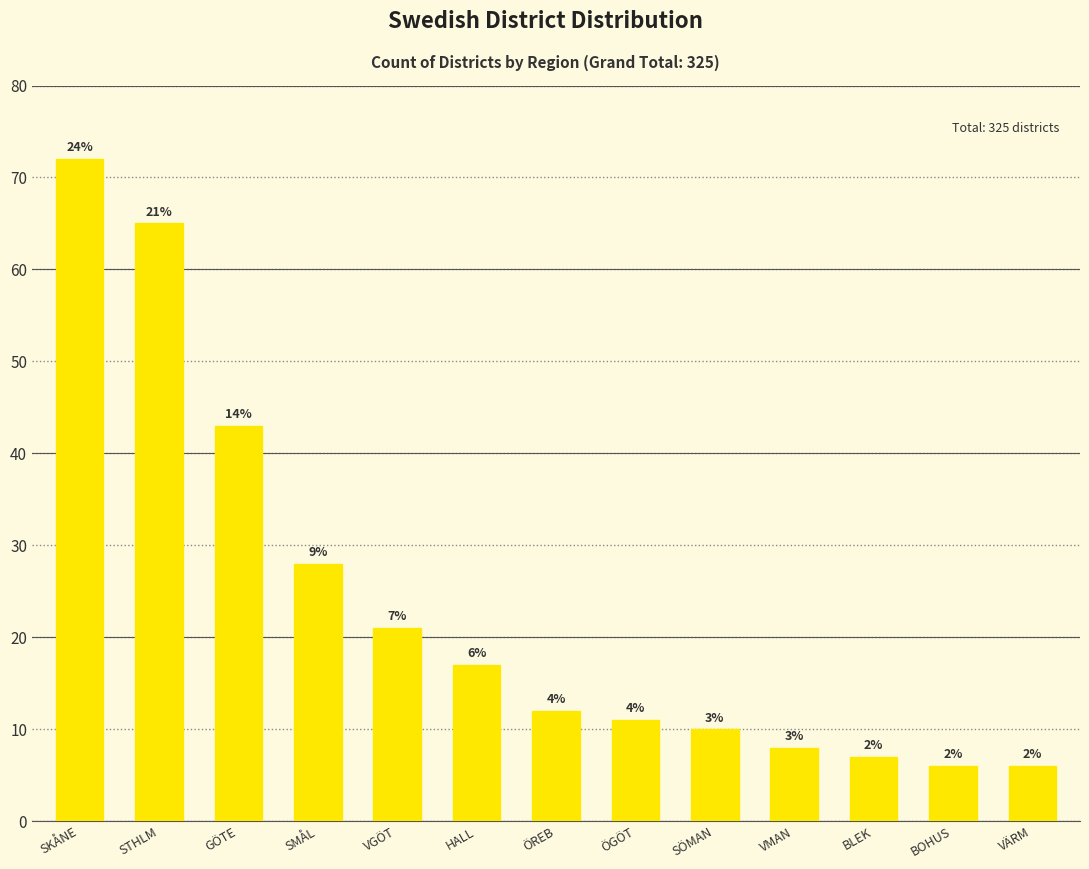

List the labels in order of value, smallest first.

BOHUS, VÄRM, BLEK, VMAN, SÖMAN, ÖGÖT, ÖREB, HALL, VGÖT, SMÅL, GÖTE, STHLM, SKÅNE